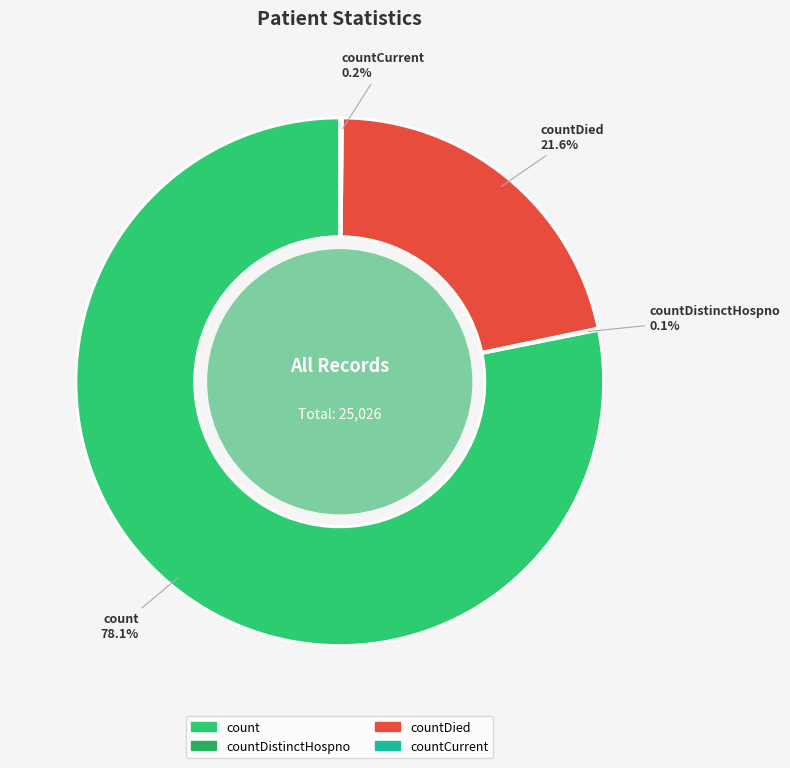

What is the total percentage of countDied and count?

99.7%